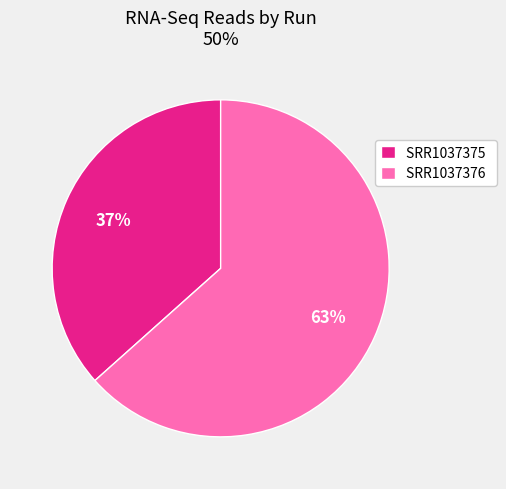

True or false: SRR1037375 accounts for 22% of the total.

False